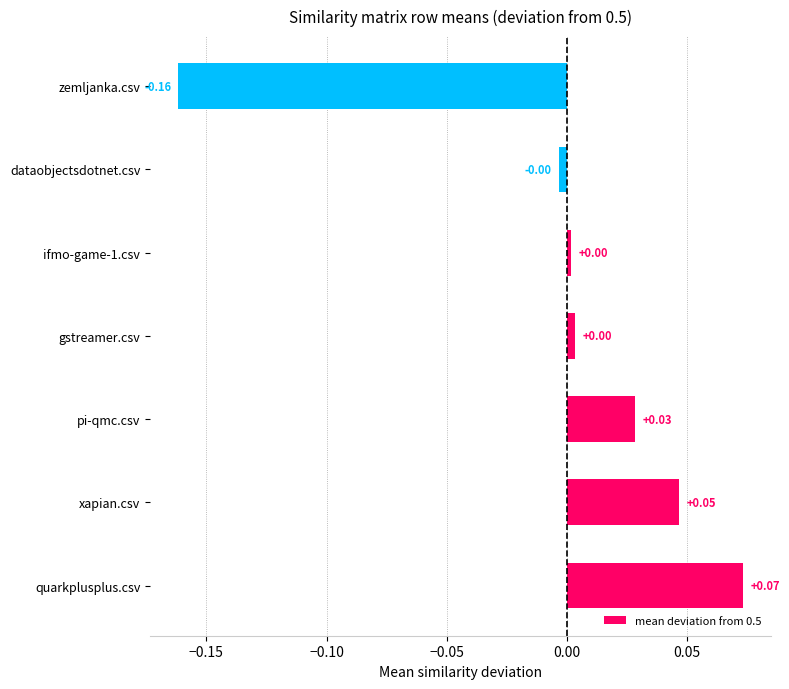

Between xapian.csv and pi-qmc.csv, which is larger?

xapian.csv